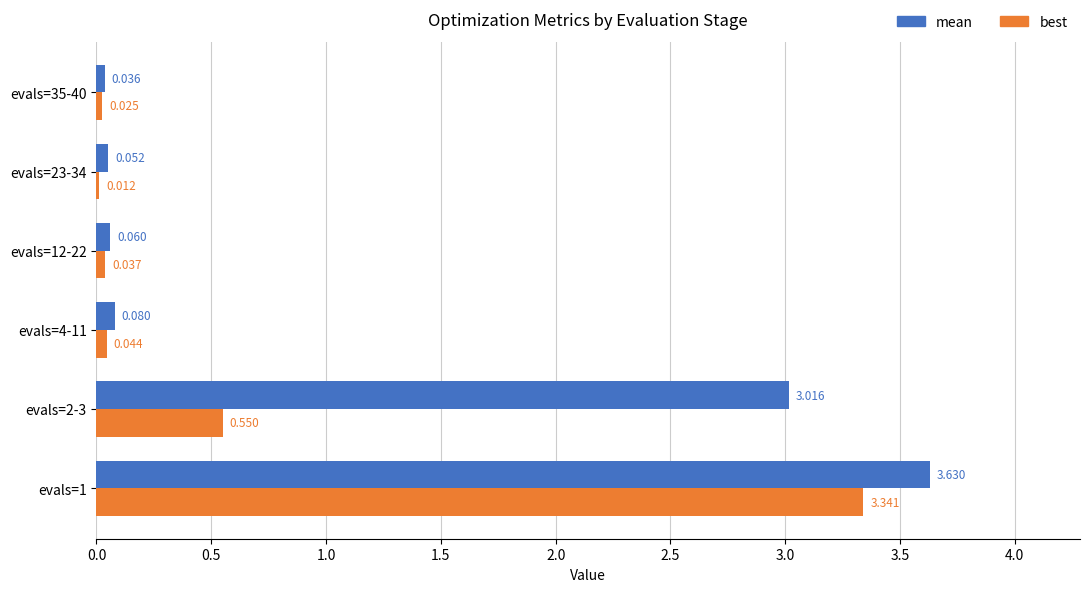

Which series has the largest total across all categories?

mean